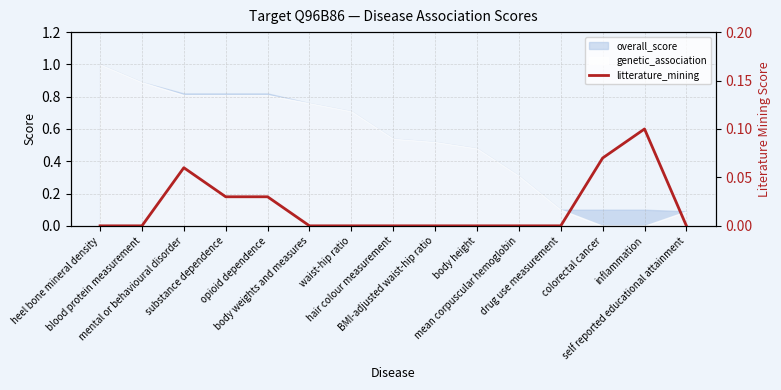

How many values are between 0 and 1?

15